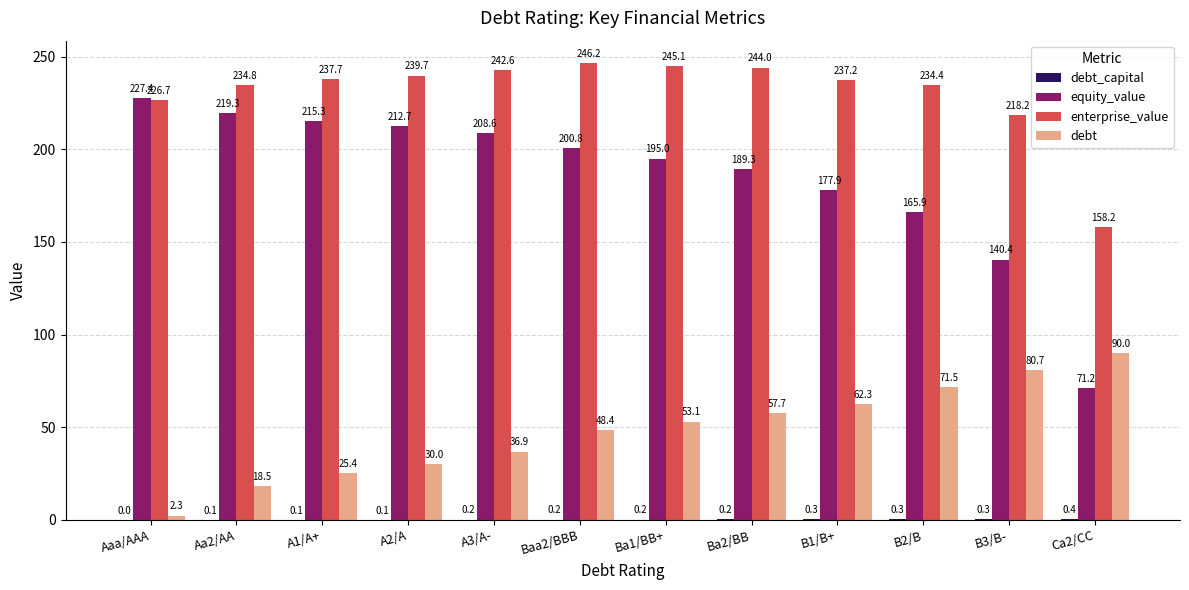

At which category is the sum across all series the highest?

Baa2/BBB